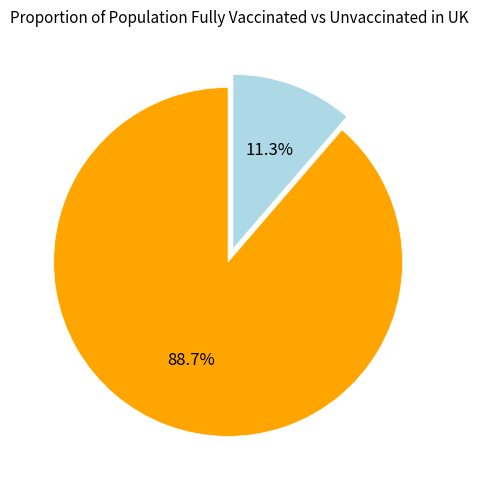

Is there any slice that represents more than half of the pie?

Yes